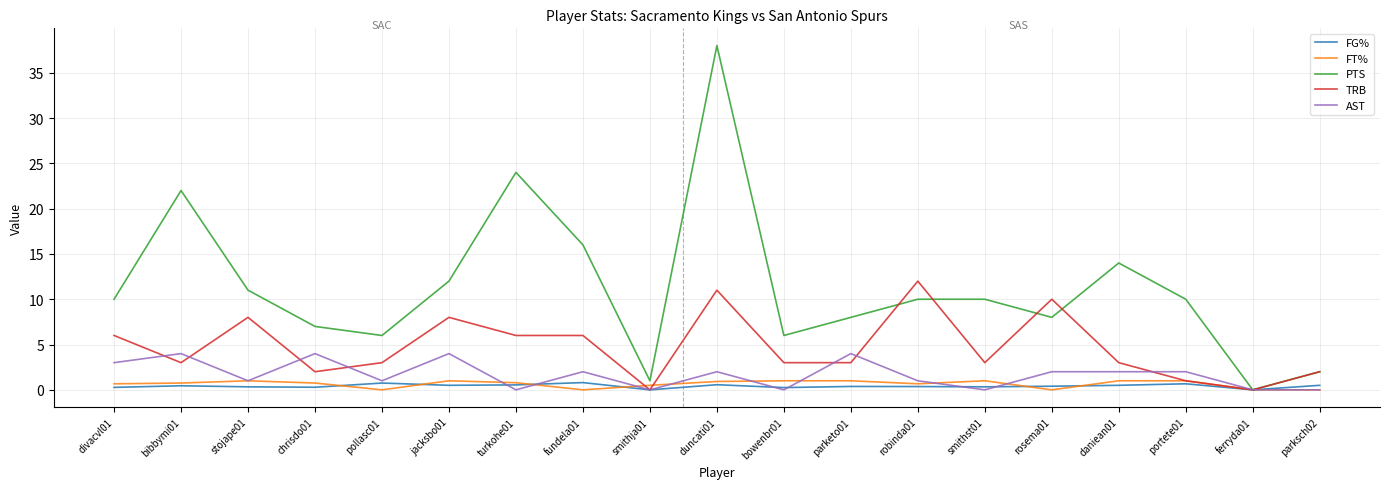

What is the maximum value shown in the chart?

38.0